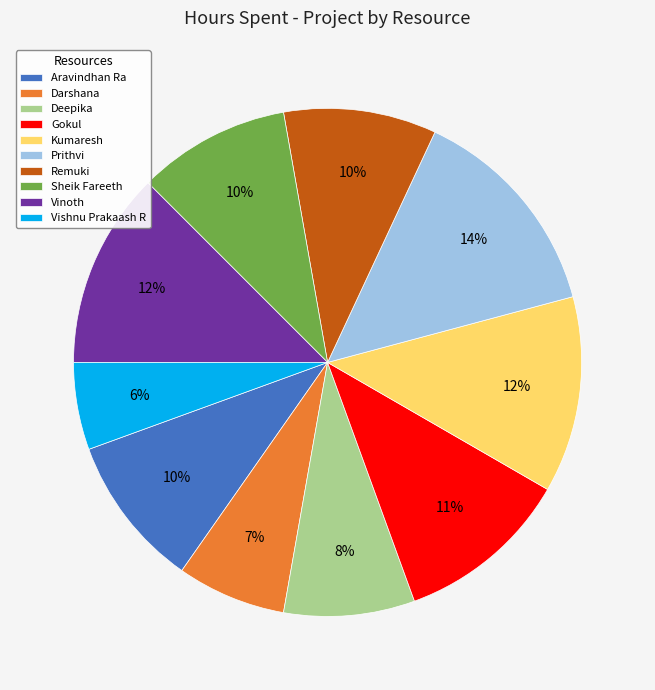

Does any single category account for the majority?

No